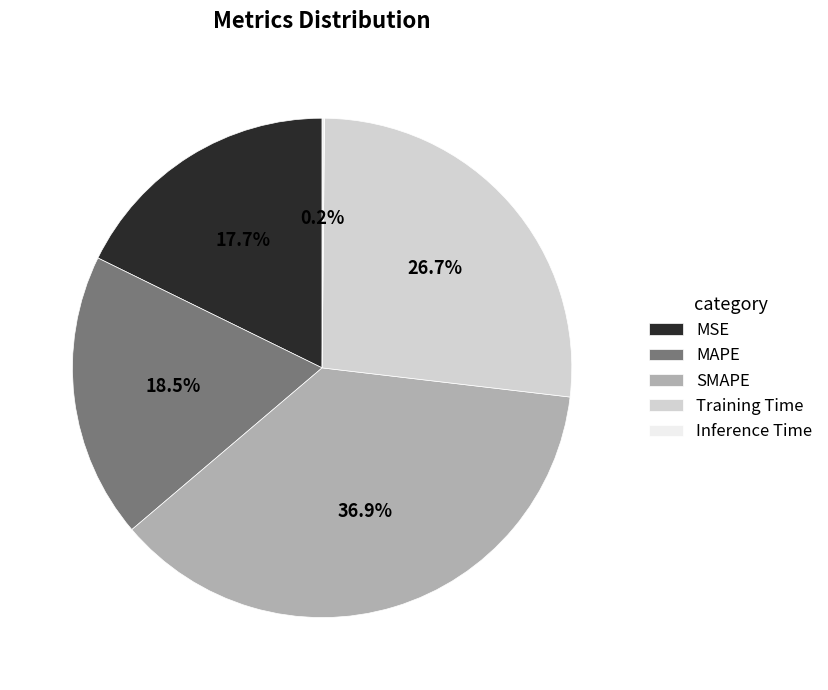

True or false: SMAPE accounts for 37% of the total.

True